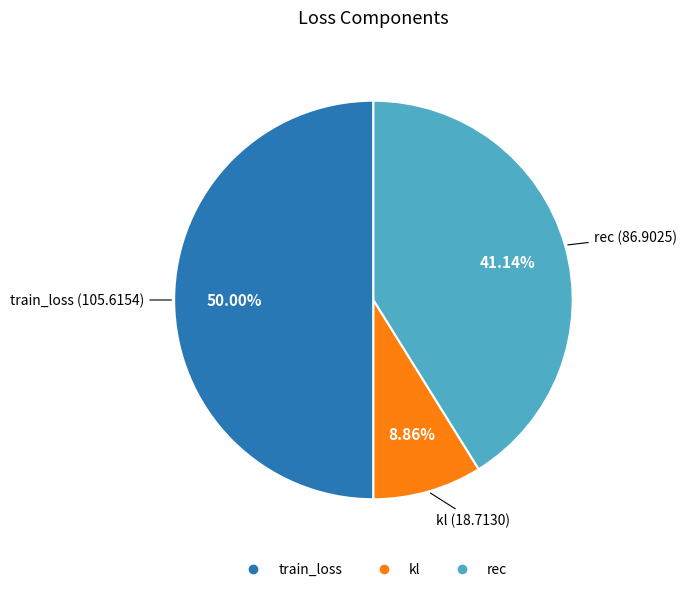

Is it true that rec is 41% of the pie?

True